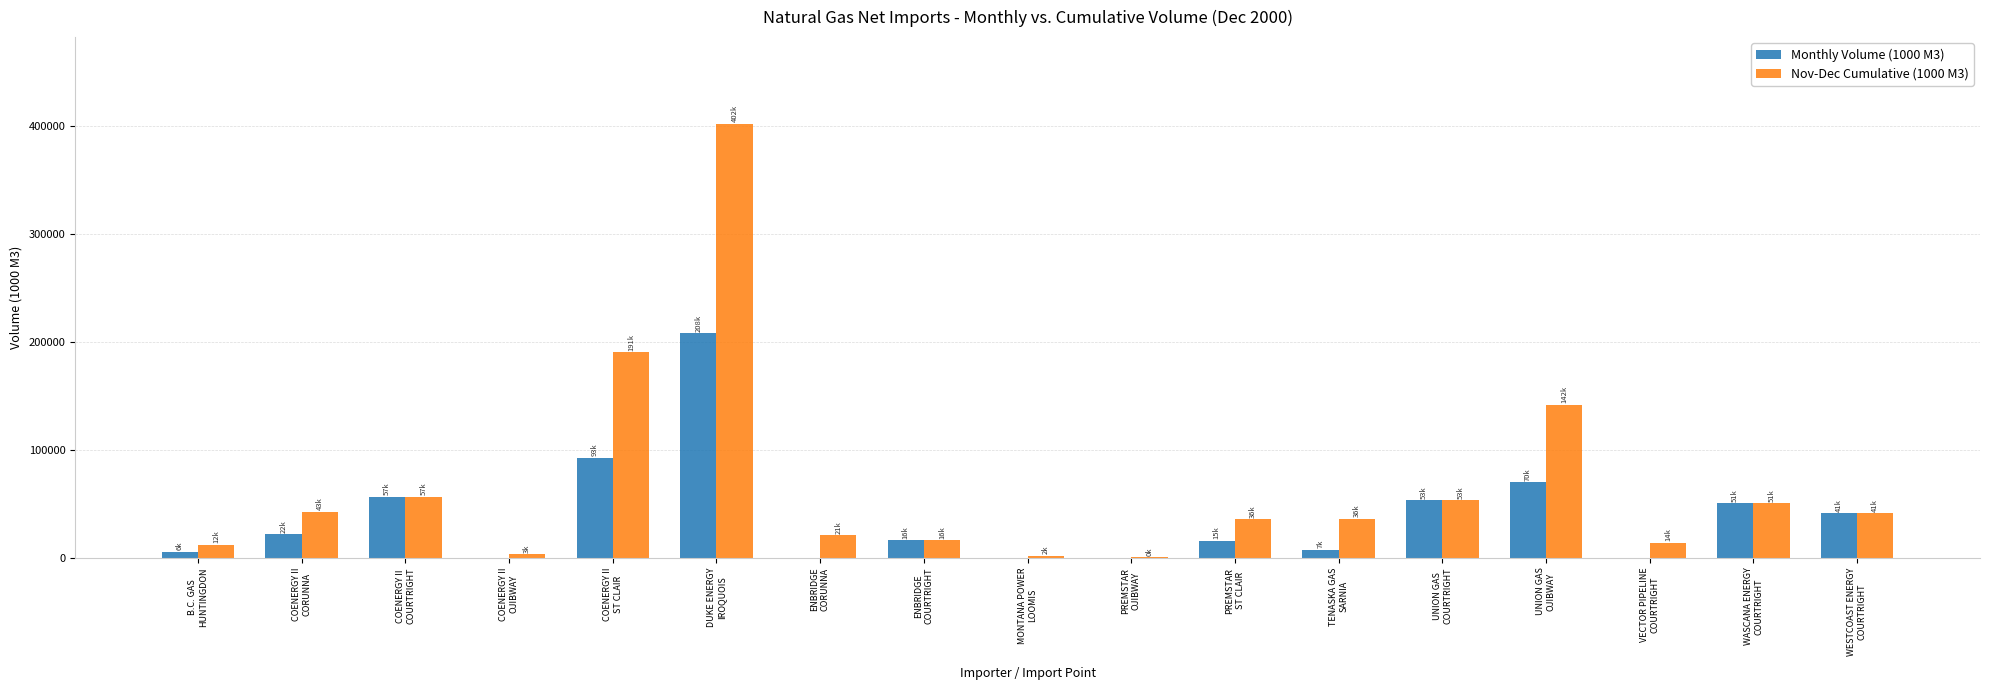

Which series has the largest total across all categories?

Nov-Dec Cumulative (1000 M3)